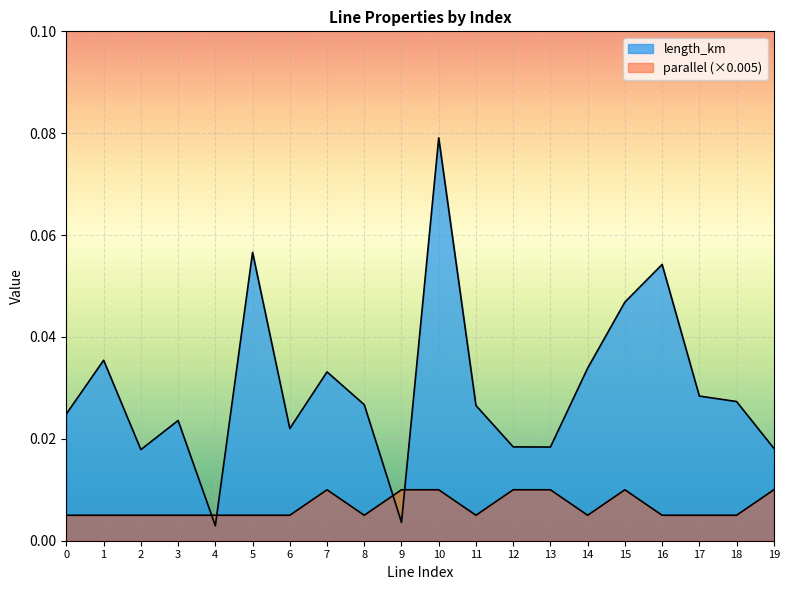

True or false: parallel and length_km cross at least once.

True